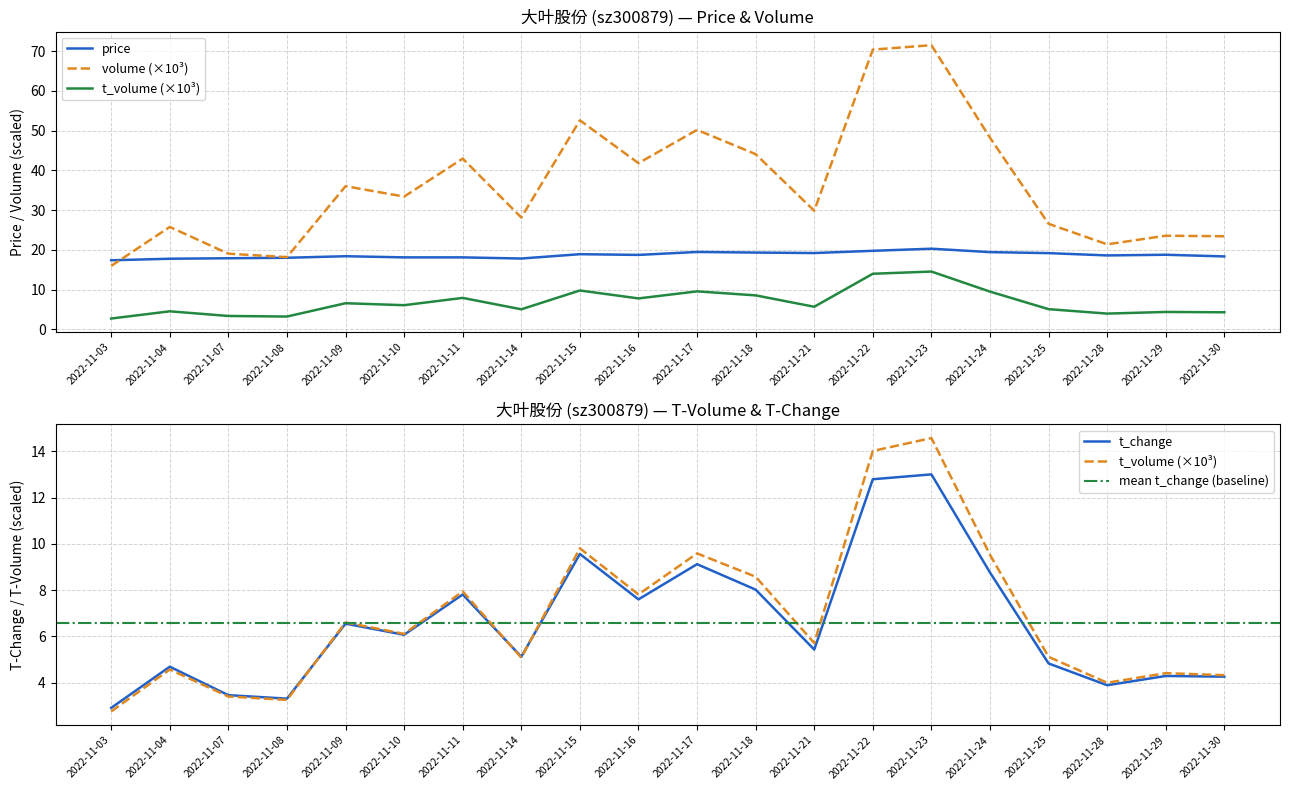

True or false: t_volume has a value of 7.8 at 2022-11-16.

True